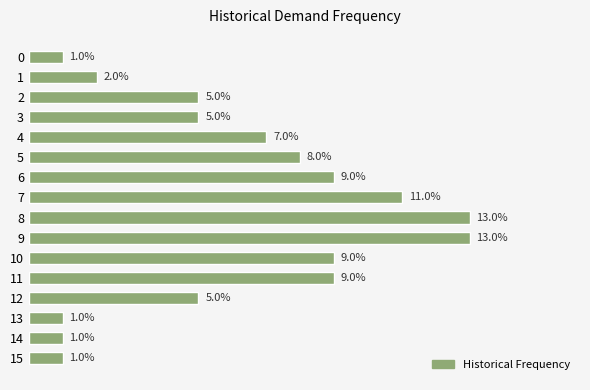

What is the sum of all values?

1.0